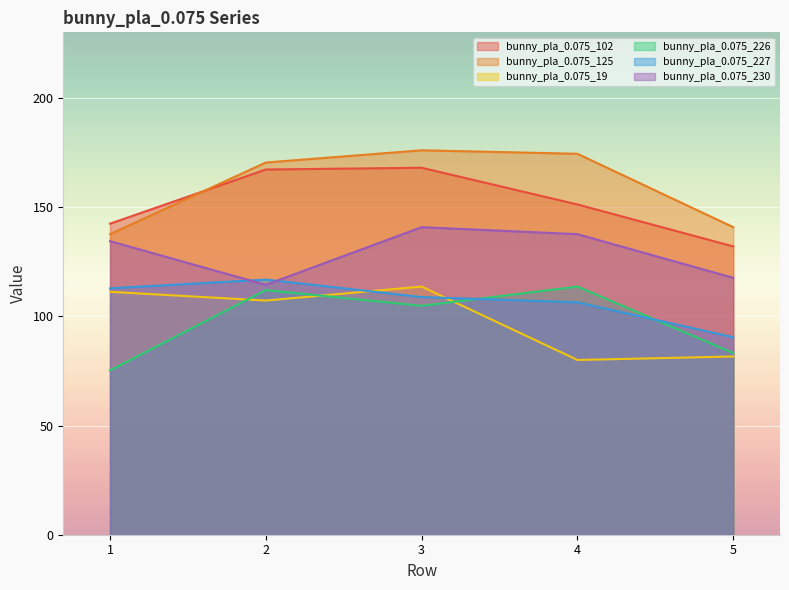

Which category has the lowest value across all series?

1